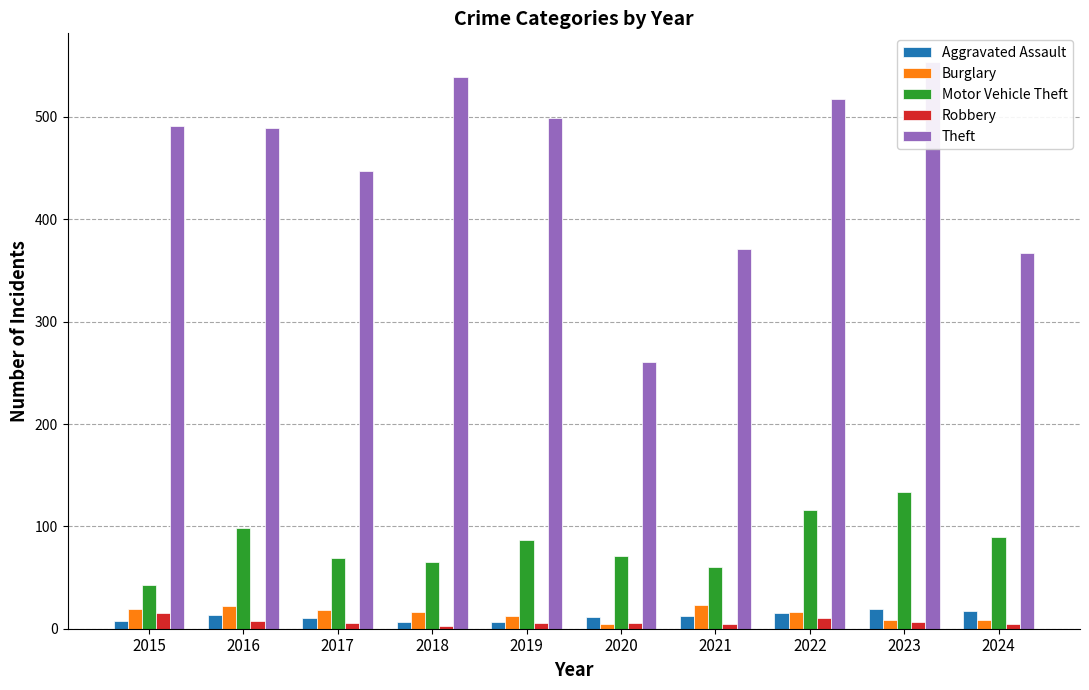

The Aggravated Assault series shows 11 at 2020. True or false?

True